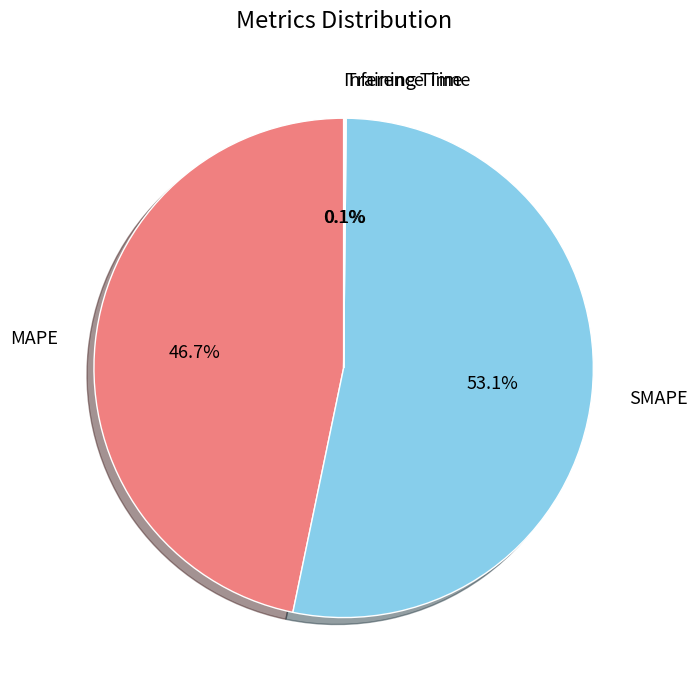

The MAPE slice represents 39% of the pie. True or false?

False